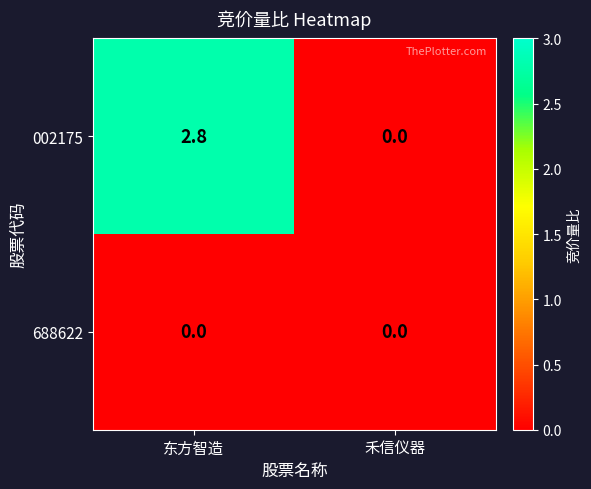

At which category is the sum across all series the highest?

东方智造